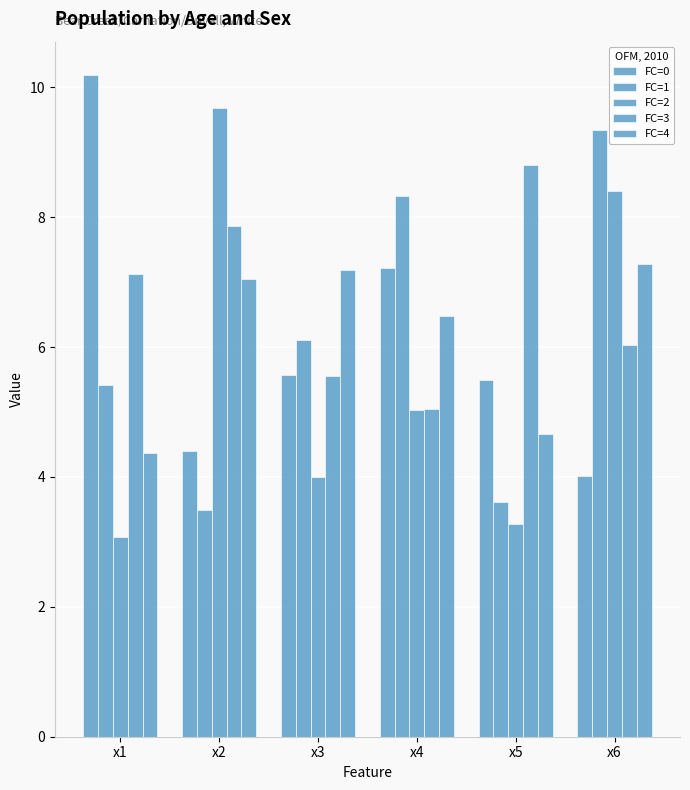

How many values in the FC=0 series are below 5?

2